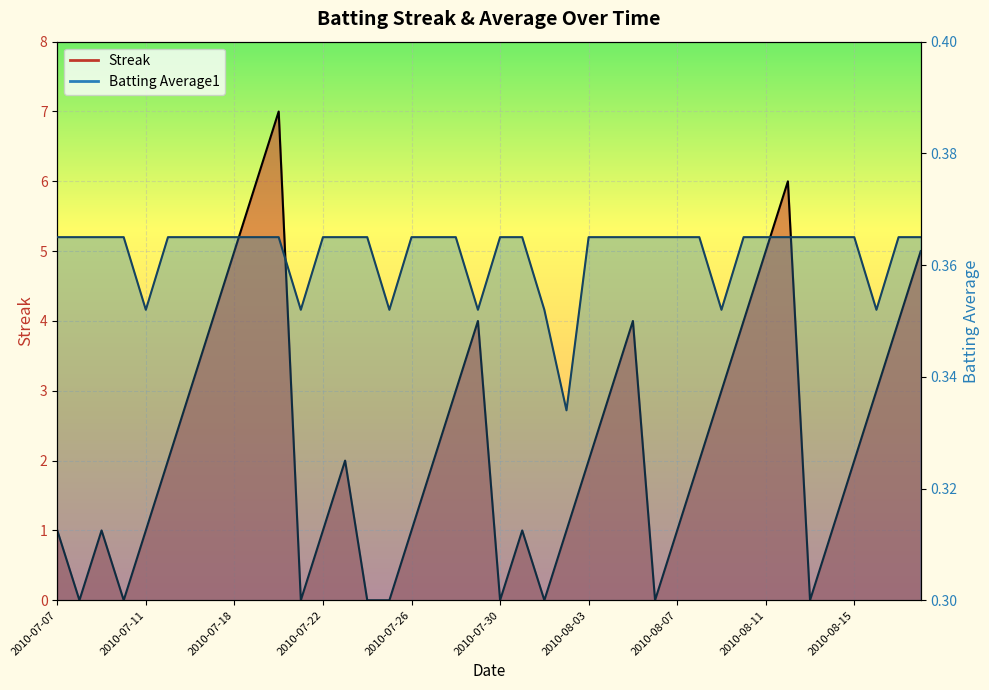

True or false: Batting Average1 has more than 1 points higher than both neighbors.

False